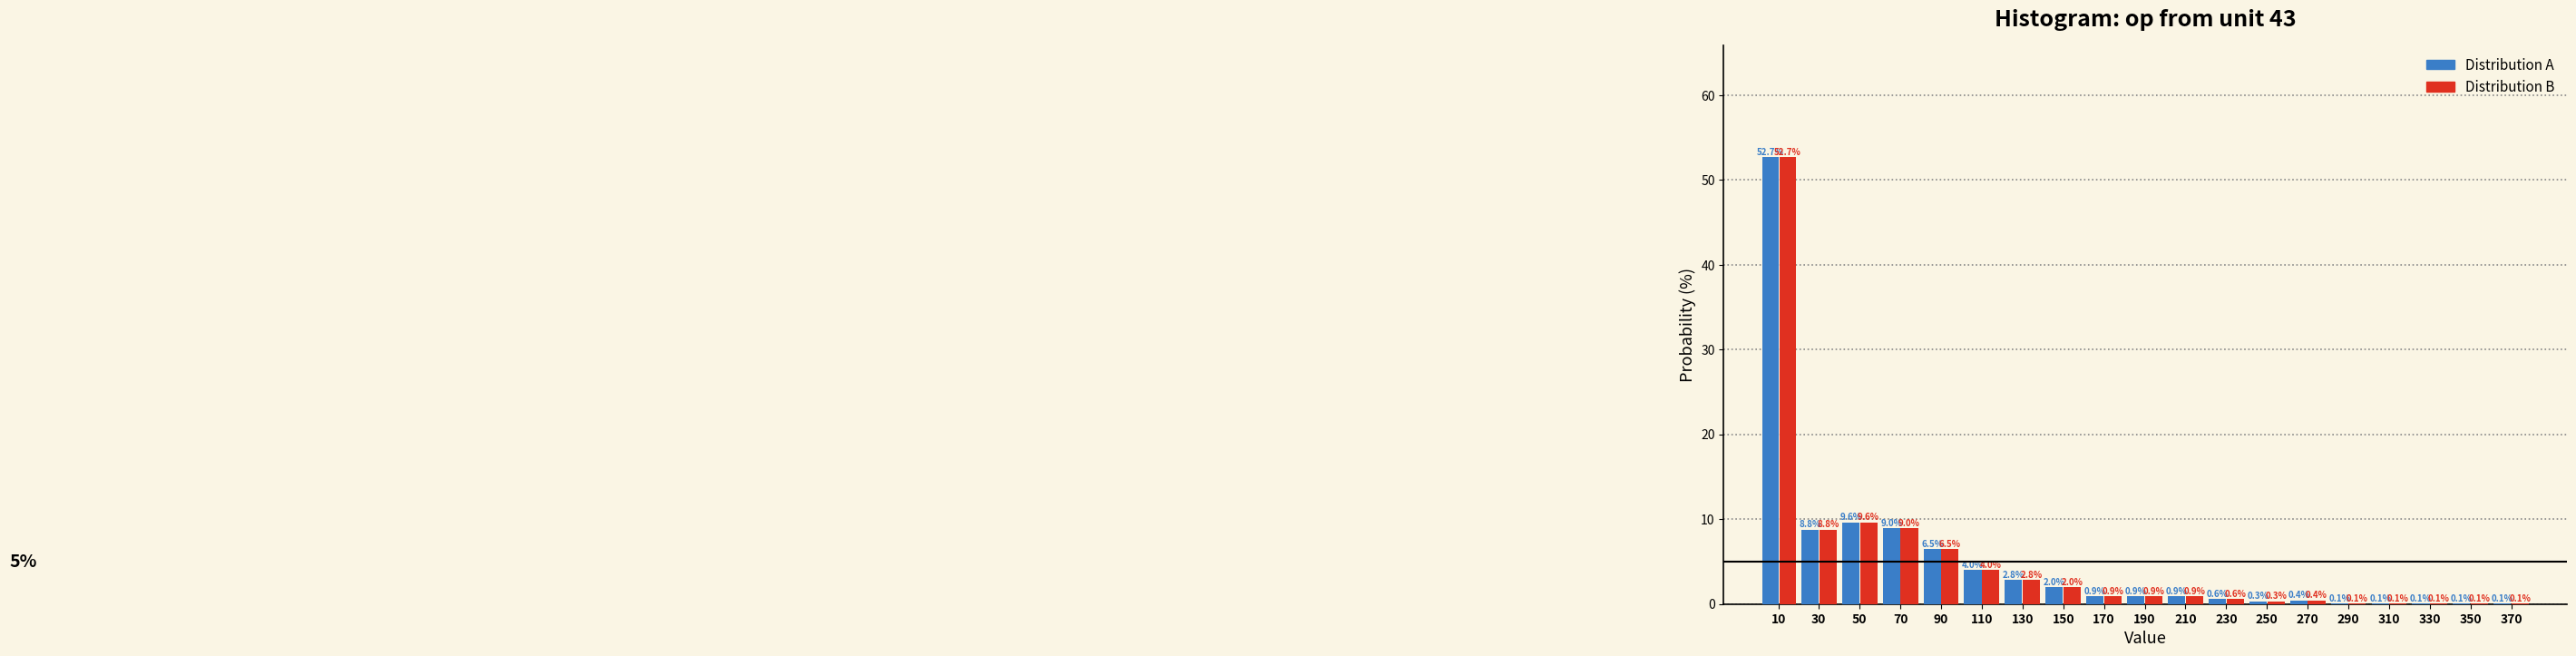

Reading right to left, transcribe all the data shown in this chart.

Distribution A: 370=0.1	350=0.1	330=0.1	310=0.1	290=0.1	270=0.4	250=0.3	230=0.6	210=0.9	190=0.9	170=0.9	150=2.0	130=2.8	110=4.0	90=6.5	70=9.0	50=9.6	30=8.8	10=52.7
Distribution B: 370=0.1	350=0.1	330=0.1	310=0.1	290=0.1	270=0.4	250=0.3	230=0.6	210=0.9	190=0.9	170=0.9	150=2.0	130=2.8	110=4.0	90=6.5	70=9.0	50=9.6	30=8.8	10=52.7